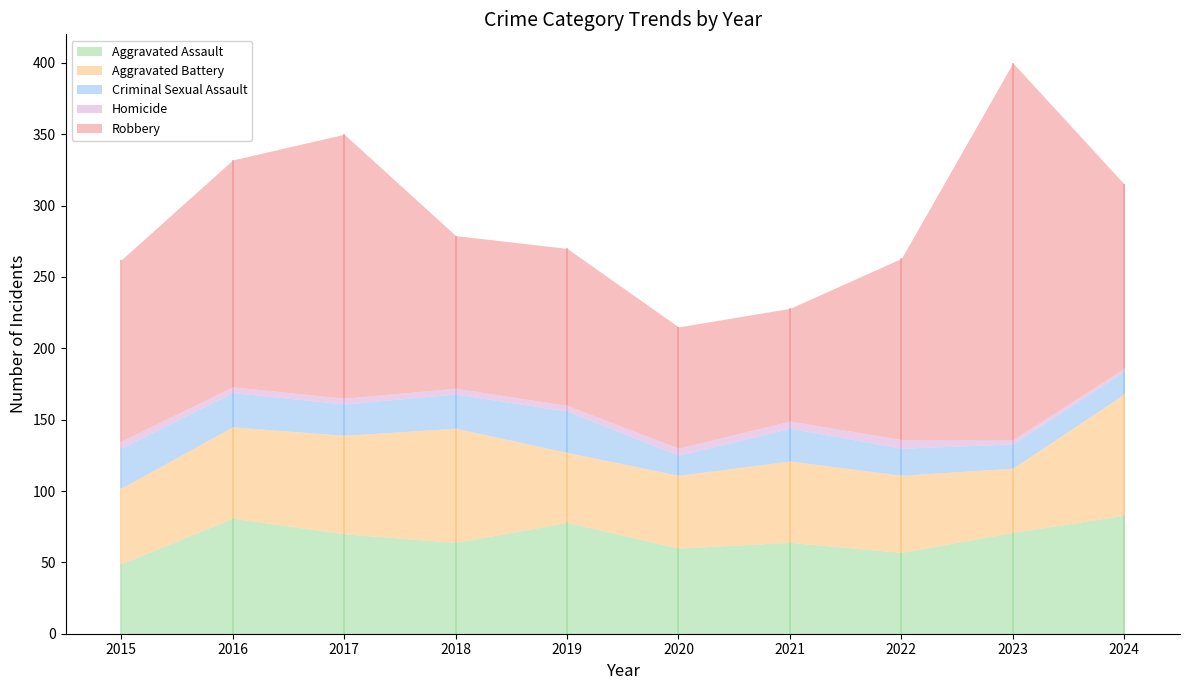

What is the average value of the Aggravated Assault series?

68